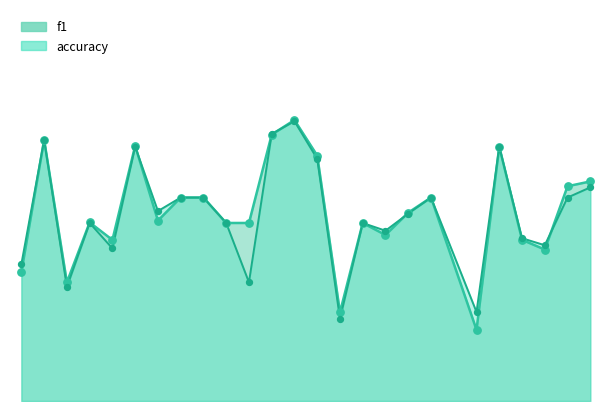

Which series has the widest spread of Y values?

f1